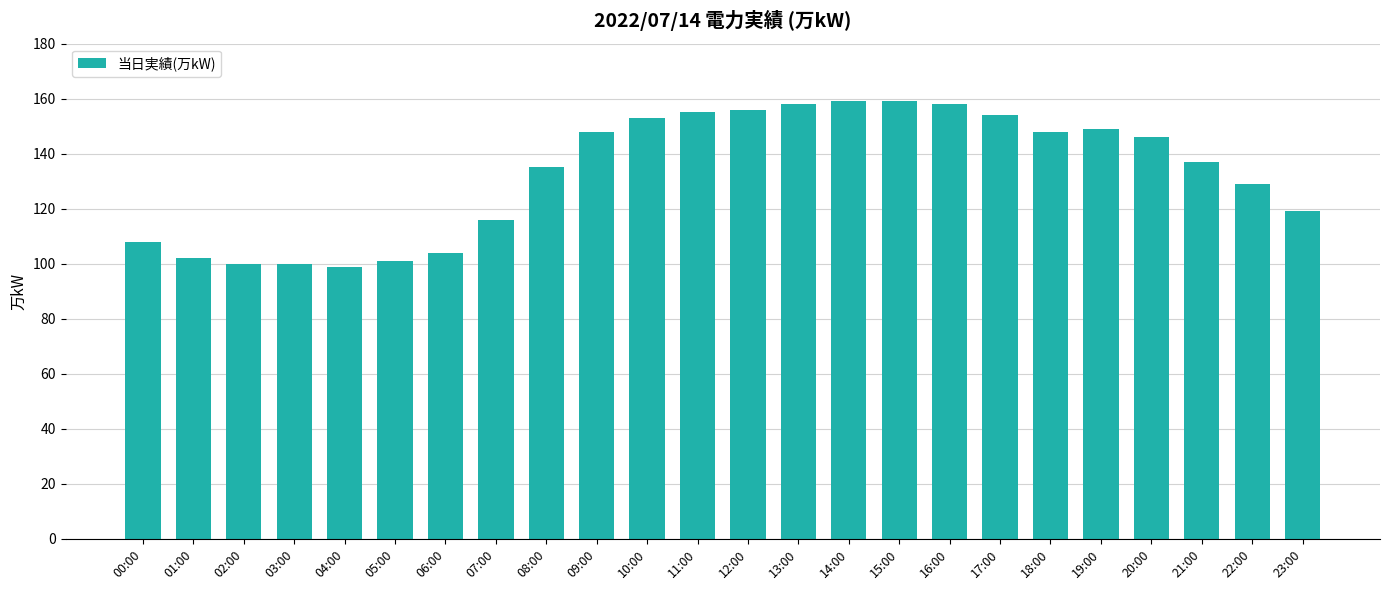

Count the number of data series in this chart.

1